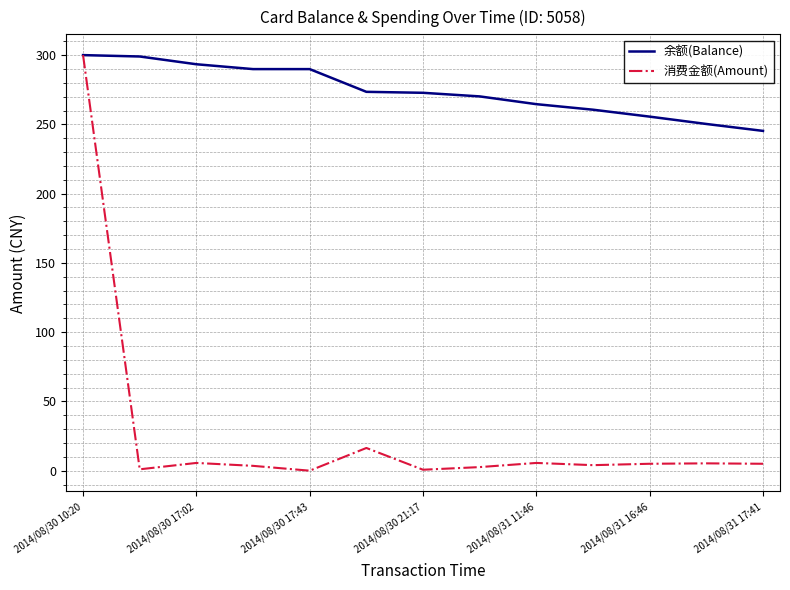

How many values in the 余额(Balance) series are below 272?

6